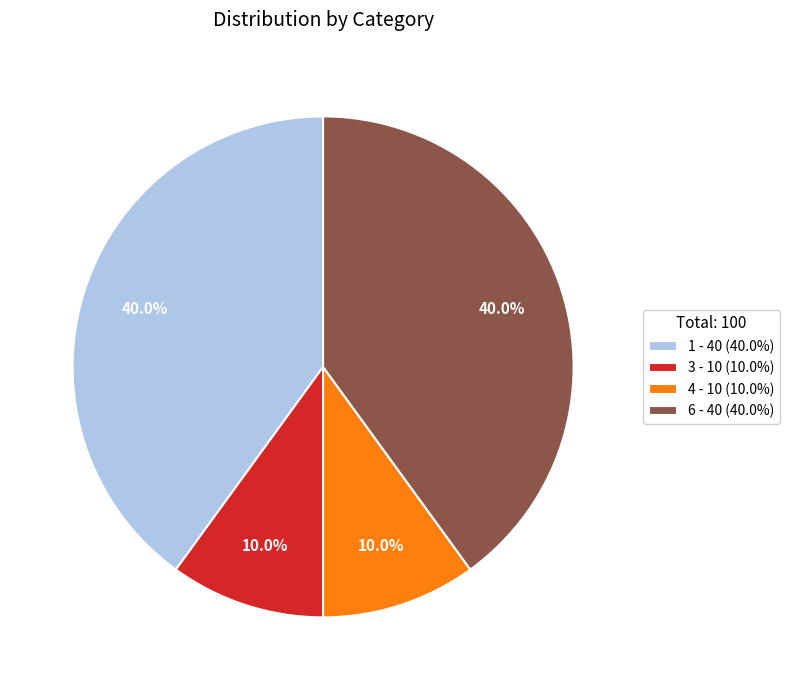

How much of the chart is everything except 6 - 40 (40.0%)?

60.0%